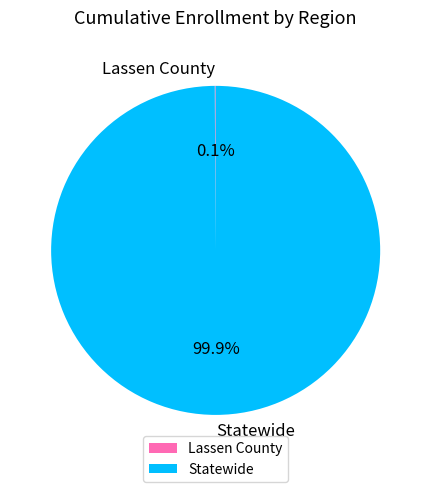

What portion of the pie excludes Statewide?

0.1%